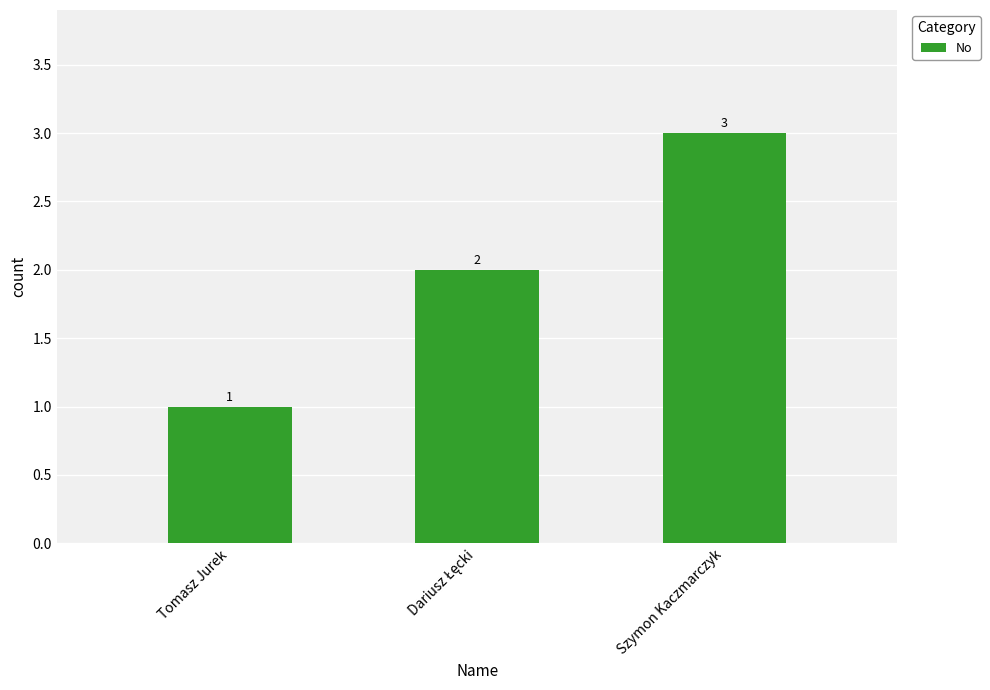

The value at Szymon Kaczmarczyk is 3. True or false?

True